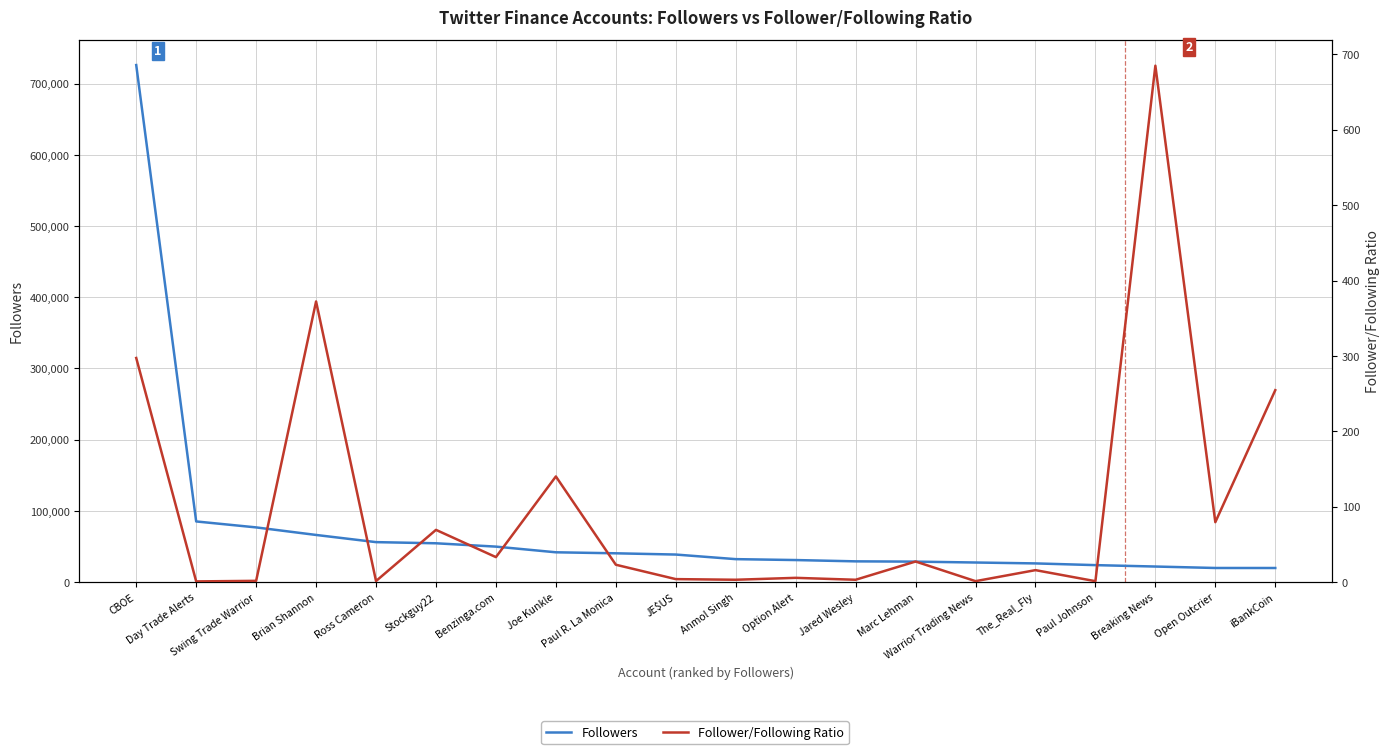

Which series changed the most between Marc Lehman and iBankCoin?

Followers